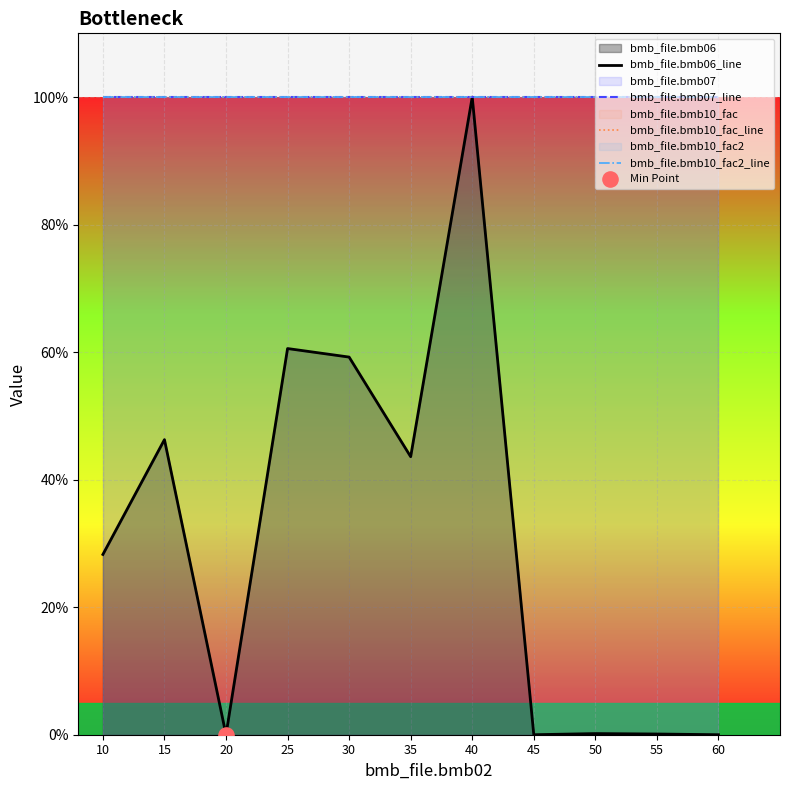

Which series reaches the maximum Y coordinate?

bmb_file.bmb06_line